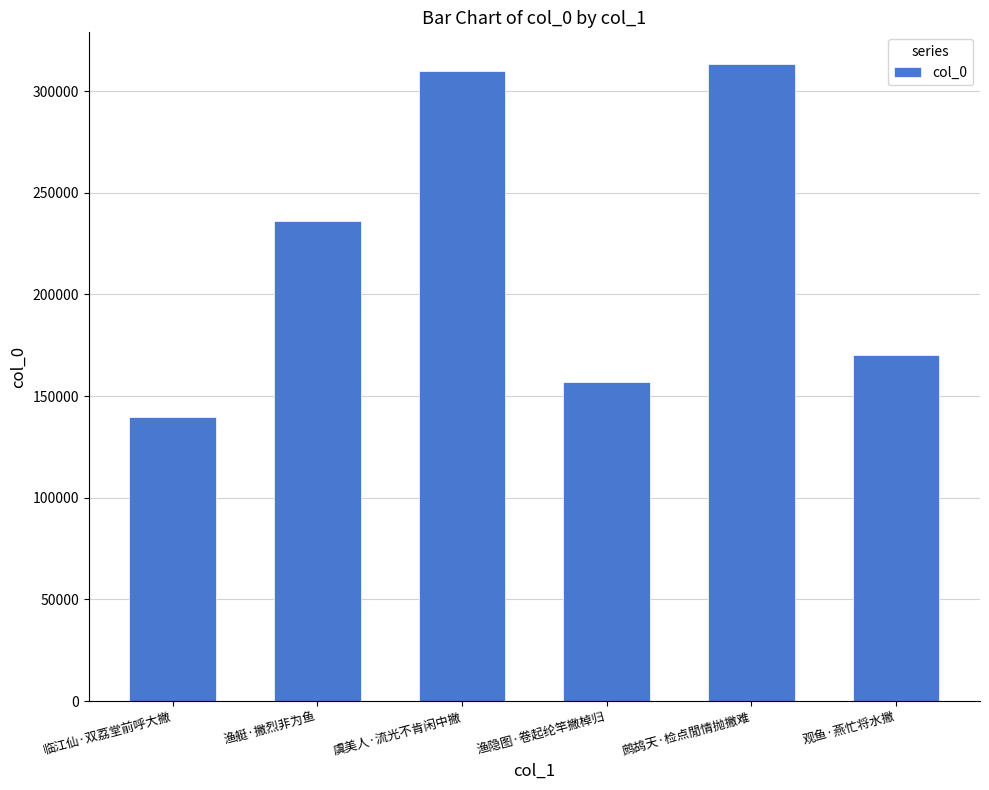

What is the approximate value at 渔隐图·卷起纶竿撇棹归, to the nearest 10?

156690